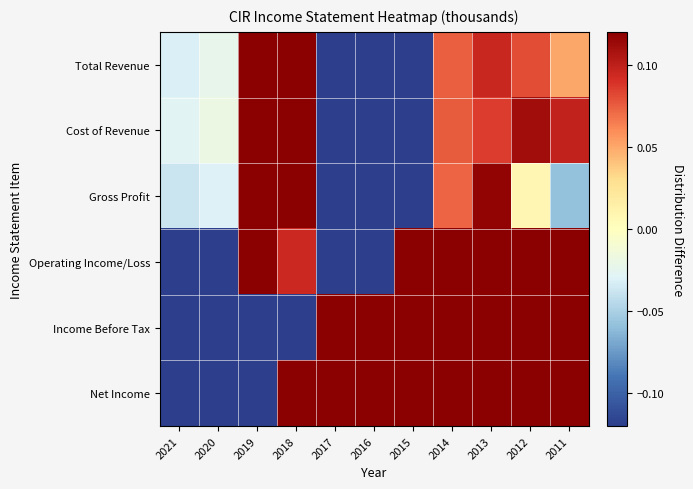

Rank the series by their maximum value, from lowest to highest.

Cost of Revenue, Total Revenue, Gross Profit, Operating Income/Loss, Net Income, Income Before Tax